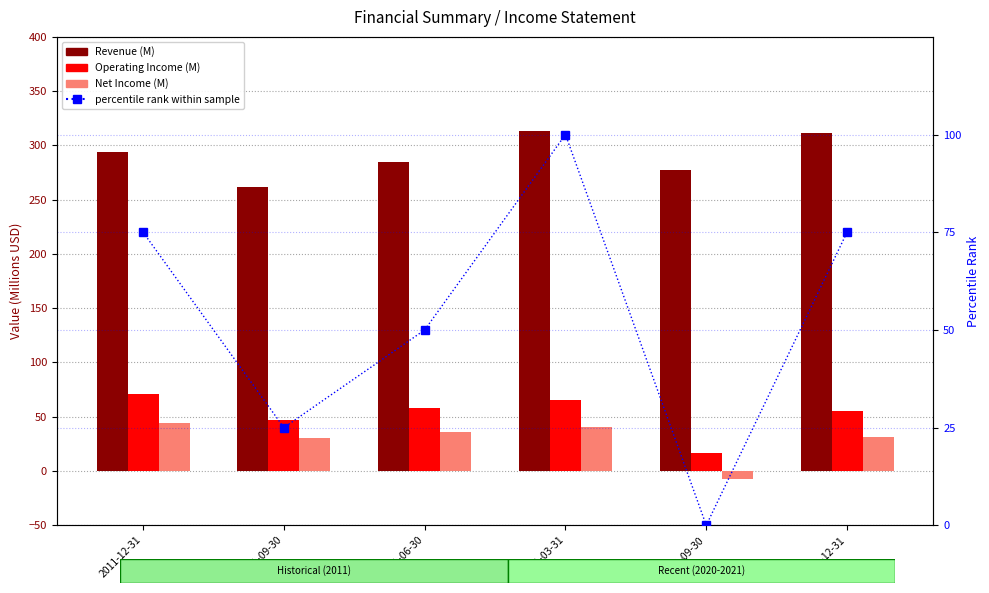

At which category is the sum across all series the highest?

2021-03-31